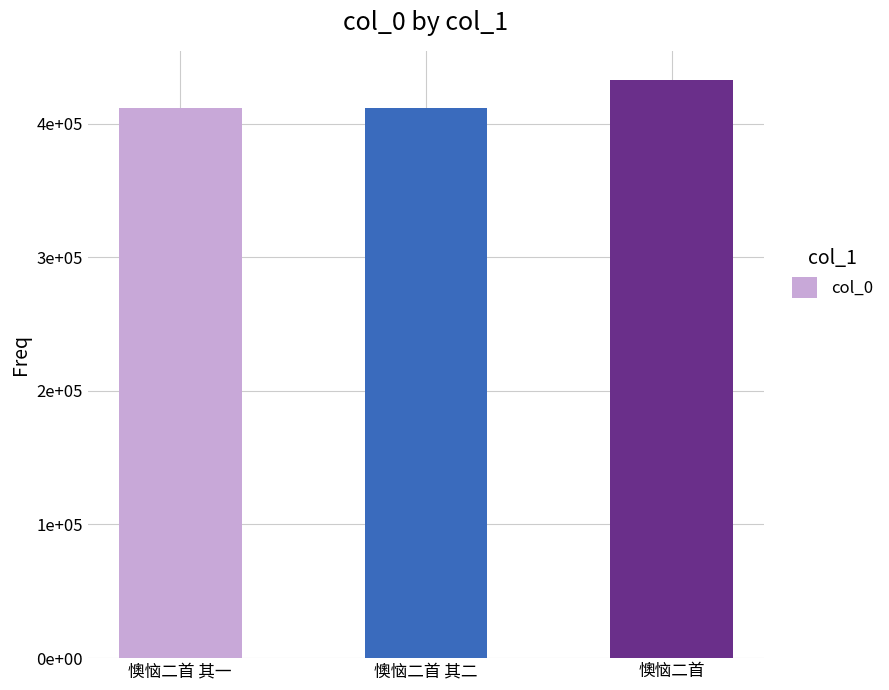

Which category has the highest value across all series?

懊恼二首